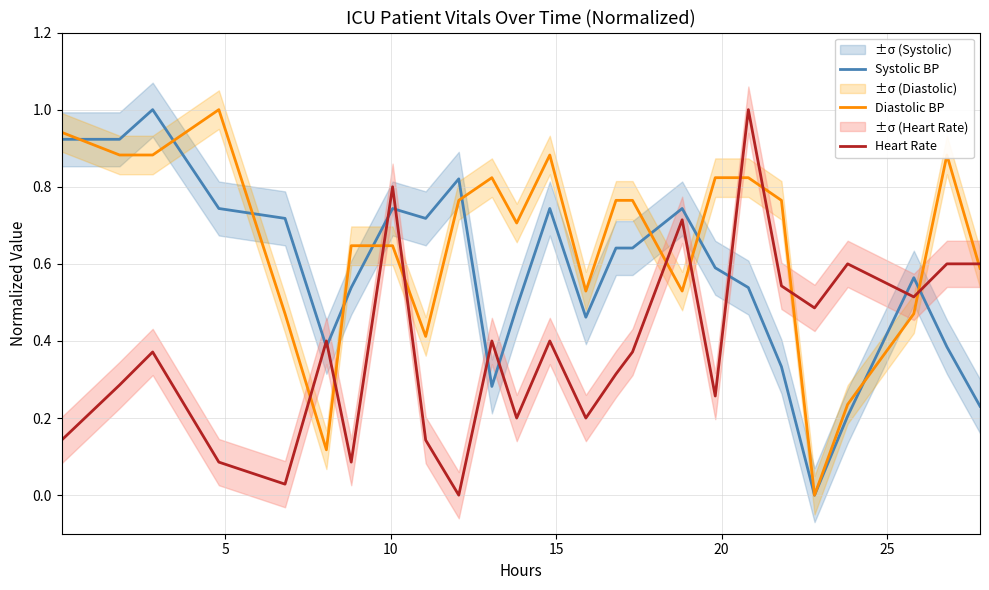

Is this an area chart (filled region under the line)?

No